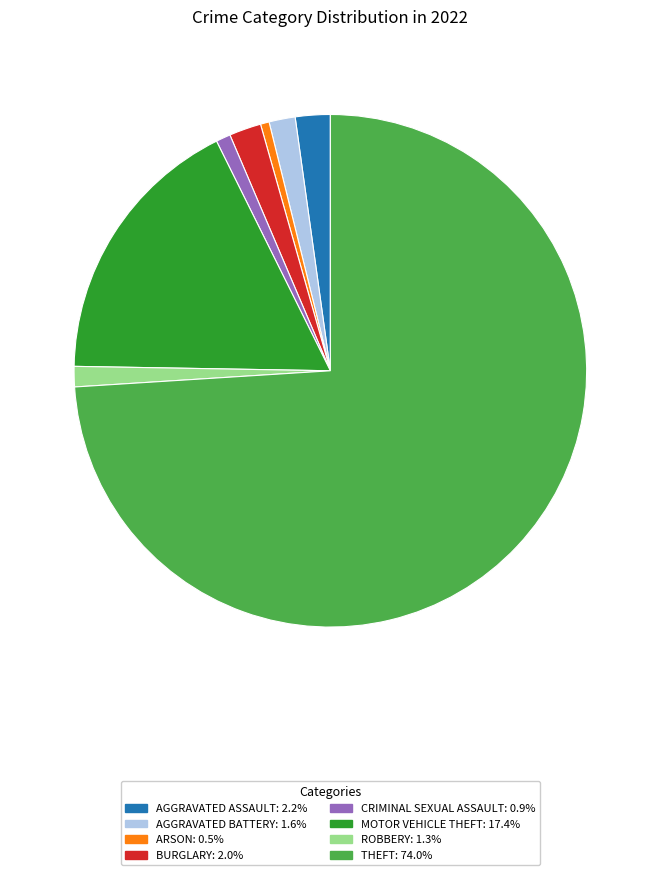

Does any single category account for the majority?

Yes